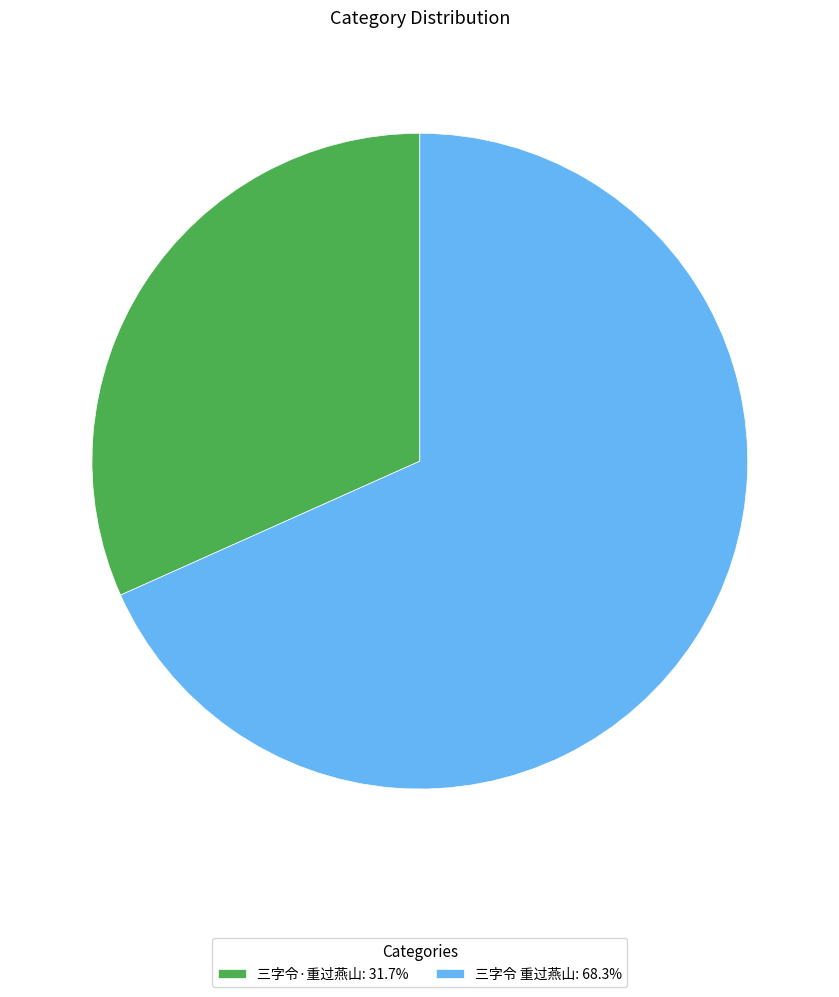

Which category has the biggest portion of the pie?

三字令 重过燕山